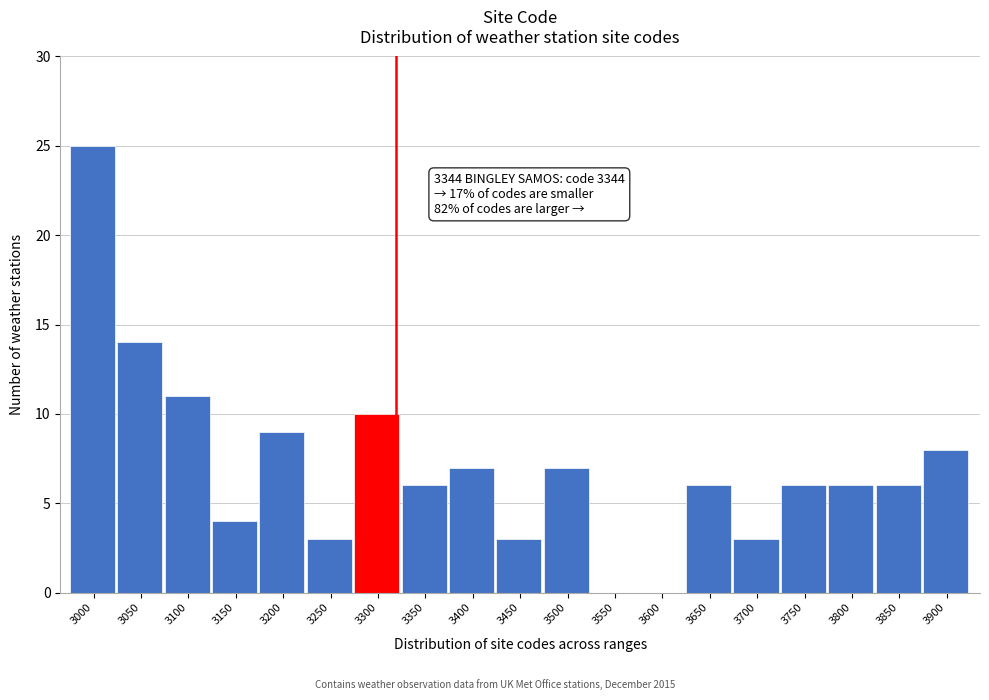

Reading right to left, transcribe all the data shown in this chart.

3900=8	3850=6	3800=6	3750=6	3700=3	3650=6	3600=0	3550=0	3500=7	3450=3	3400=7	3350=6	3300=10	3250=3	3200=9	3150=4	3100=11	3050=14	3000=25